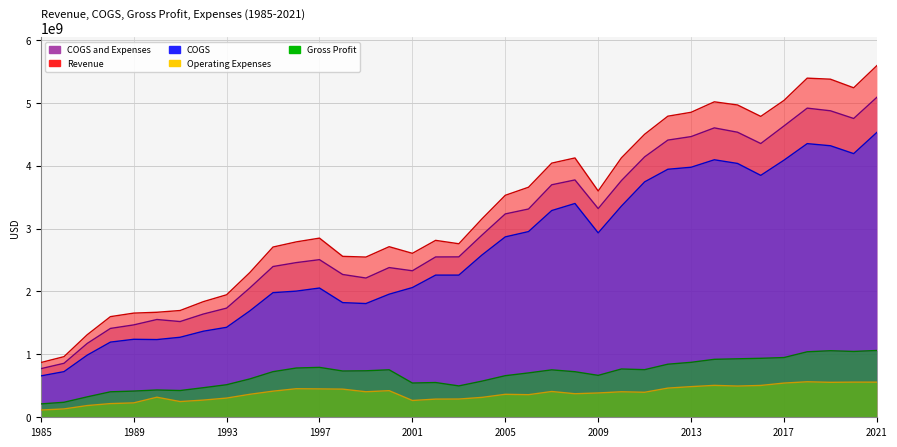

Reading right to left, list all the values displayed in this chart.

Revenue: 5590438000	5237443000	5374207000	5390938000	5036650000	4782877000	4964369000	5014534000	4848092000	4786129000	4498932000	4124121000	3597331000	4122385000	4039992000	3656839000	3528574000	3155433000	2758326000	2812150000	2606276000	2711493000	2546700000	2557900000	2847800000	2788100000	2706200000	2300100000	1947200000	1838000000	1697100000	1669100000	1655800000	1599800000	1312100000	963800000	869600000
COGS: 4528528000	4191104000	4316378000	4349932000	4087260000	3845451000	4034947000	4093235000	3974588000	3942497000	3742149000	3356589000	2931285000	3398355000	3286198000	2951799000	2867623000	2580643000	2259887000	2259790000	2061846000	1956579000	1807800000	1822500000	2054600000	2005200000	1981200000	1690600000	1430000000	1368000000	1271900000	1235200000	1239500000	1194900000	987500000	725400000	657300000
Gross Profit: 1061910000	1046339000	1057829000	1041006000	949390000	937426000	929422000	921299000	873504000	843632000	756783000	767532000	666046000	724030000	753794000	705040000	660951000	574790000	498439000	552360000	544430000	754914000	738900000	735400000	793200000	782900000	725000000	609500000	517200000	470000000	425200000	433900000	416300000	404900000	324600000	238400000	212300000
Operating Expenses: 558180000	558581000	555580000	564247000	543672000	506001000	496241000	506996000	487171000	463715000	397477000	405356000	386459000	374396000	409719000	358952000	364967000	316403000	289839000	288673000	266908000	422966000	405700000	447300000	450900000	453500000	415100000	365100000	305000000	273100000	249800000	318900000	228800000	217500000	186300000	132700000	114900000
COGS and Expenses: 5086708000	4749685000	4871958000	4914179000	4630932000	4351452000	4531188000	4600231000	4461759000	4406212000	4139626000	3761945000	3317744000	3772751000	3695917000	3310751000	3232590000	2897046000	2549726000	2548463000	2328754000	2379545000	2213500000	2269800000	2505500000	2458700000	2396300000	2055700000	1735000000	1641100000	1521700000	1554100000	1468300000	1412400000	1173800000	858100000	772200000